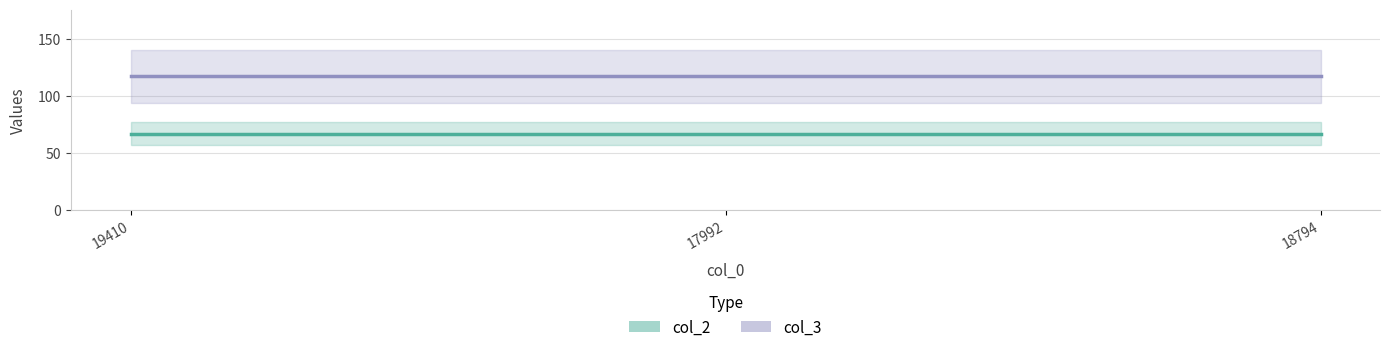

What value does the col_2 series have at 18794?

67